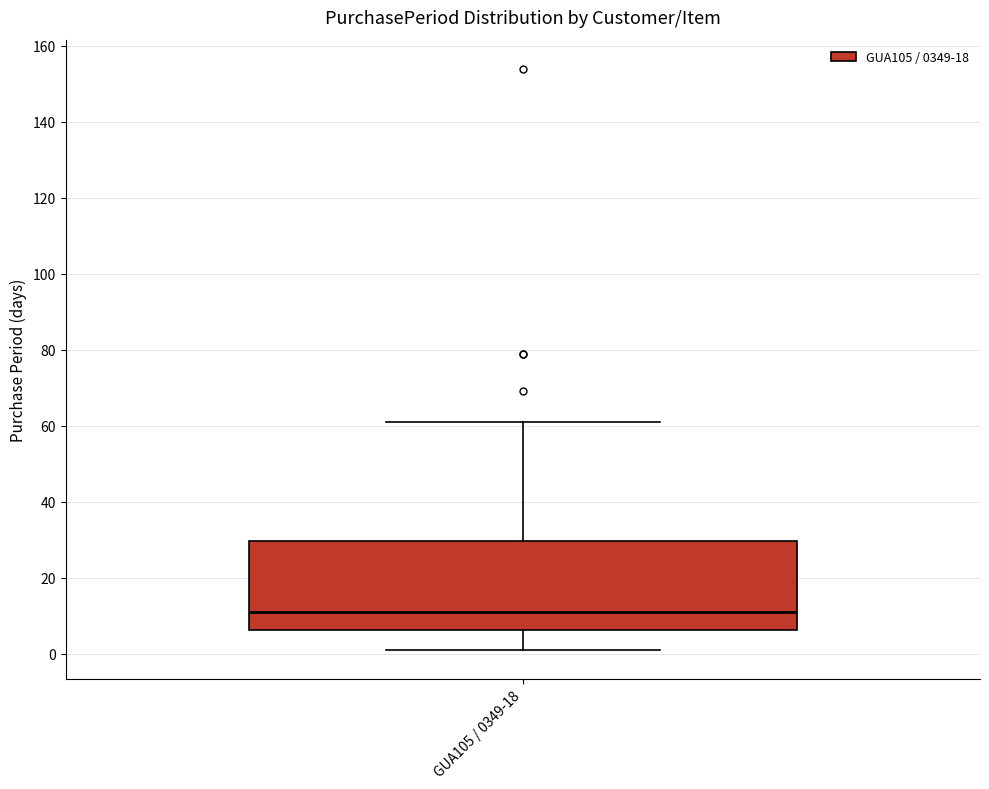

Transcribe this box plot: give where the median line is, the range the box spans, and where the two whiskers end, as read against the y-axis. The values are not printed on the chart, so give them approximately, as read against the axis.

median 12, box 6 to 30, whiskers 2 to 62